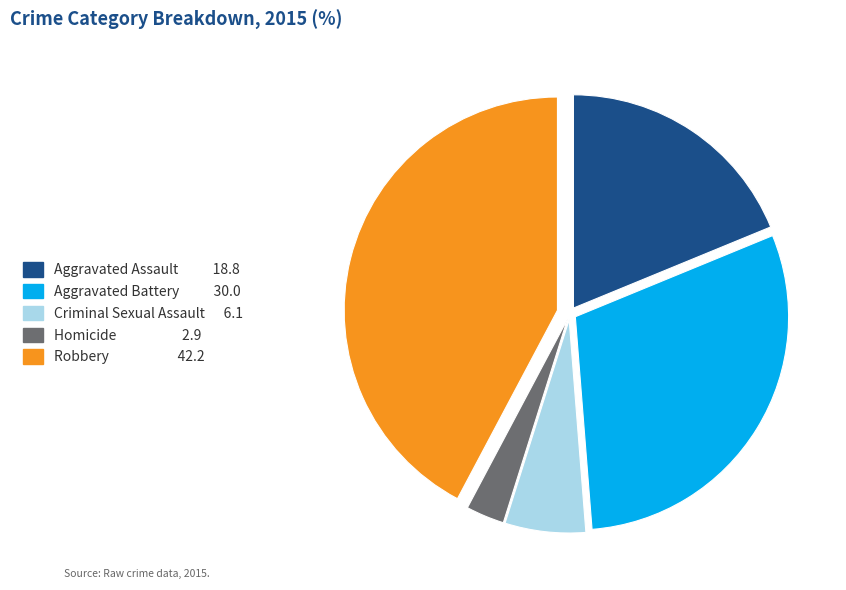

Does Homicide represent more than half of the total?

No